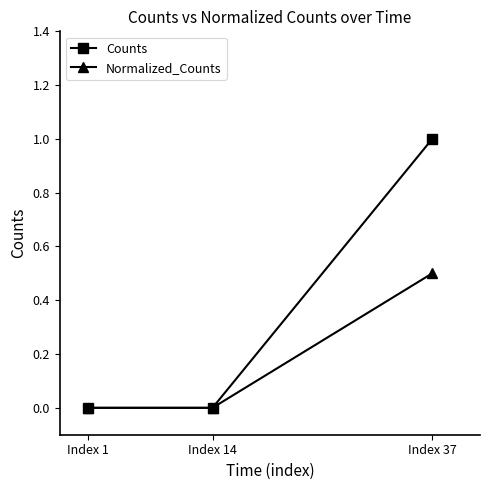

Is it true that Counts equals 1.7 at Index 37?

False